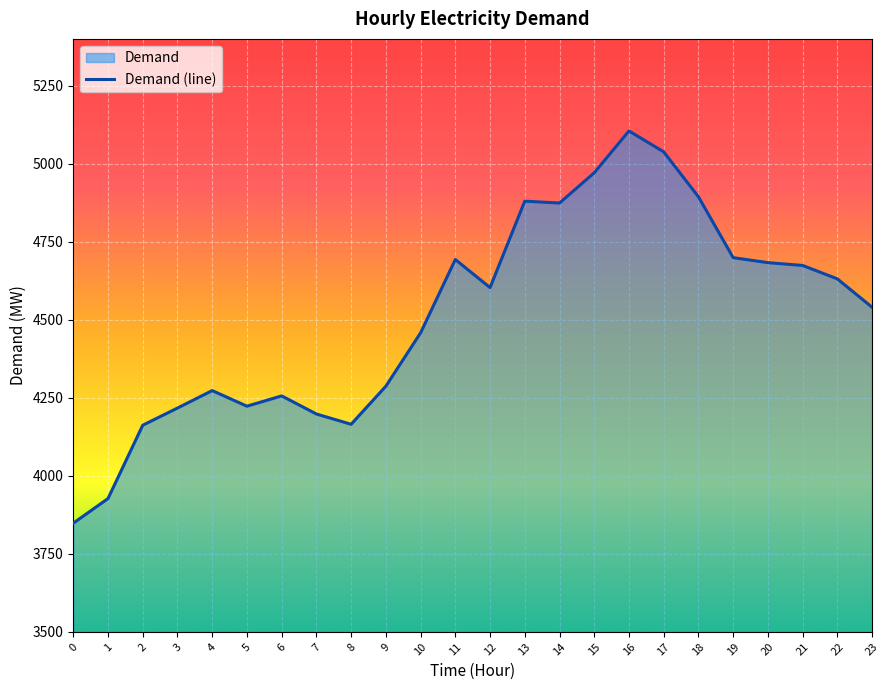

What is the value of the 21st point from the left?

4683